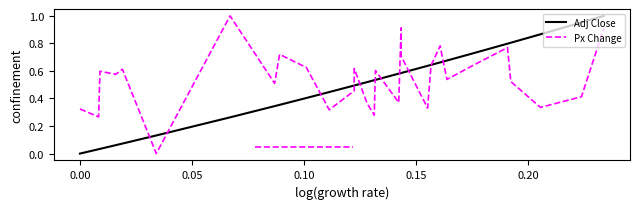

Which series ends up on top after the final intersection of Adj Close and Px Change?

Adj Close